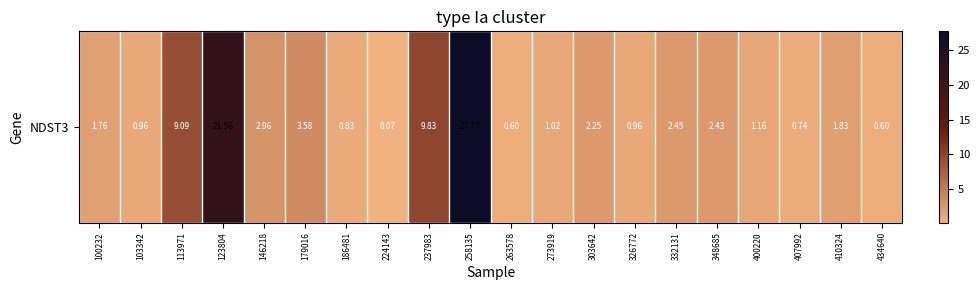

Reading left to right, list all the values displayed in this chart.

1.8	1.0	9.1	21.6	3.0	3.6	0.8	0.1	9.8	27.8	0.6	1.0	2.2	1.0	2.5	2.4	1.2	0.7	1.8	0.6